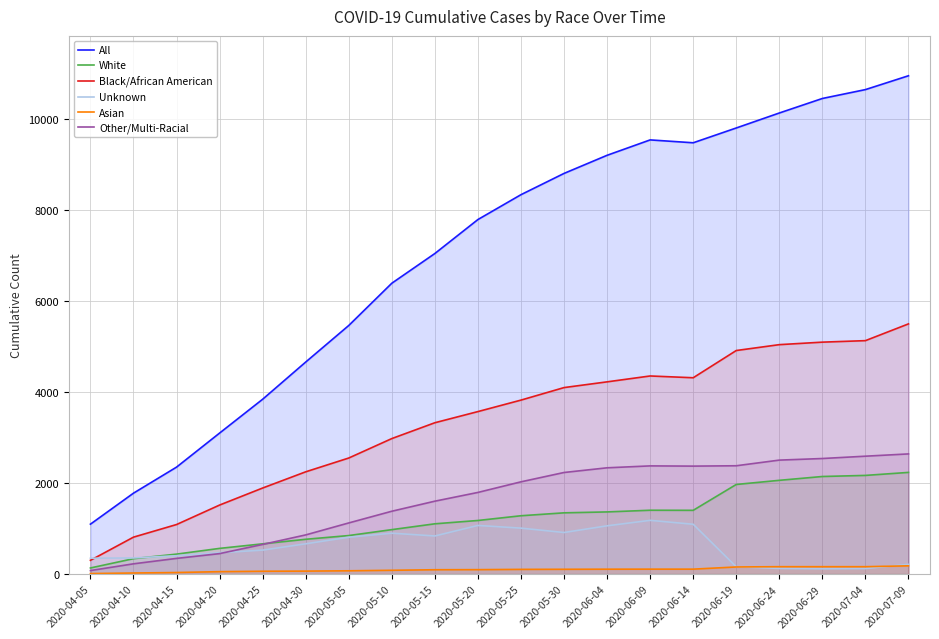

What is the sum of all Other/Multi-Racial values?

32509